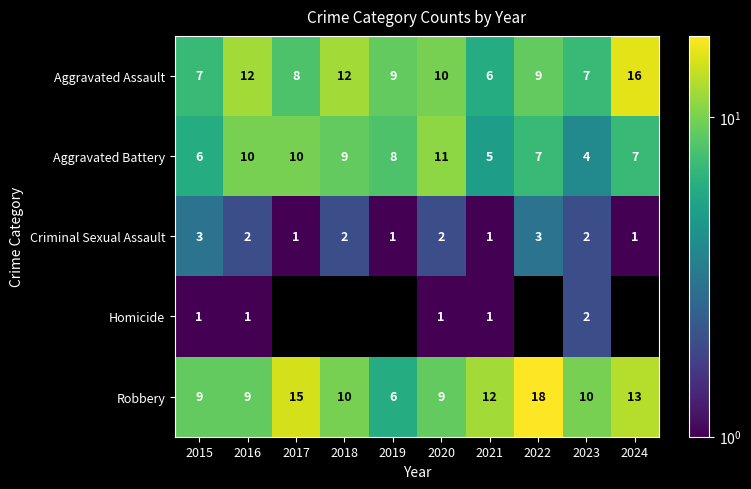

Is the value of Aggravated Battery at 2021 greater than the value of Robbery at 2020?

No